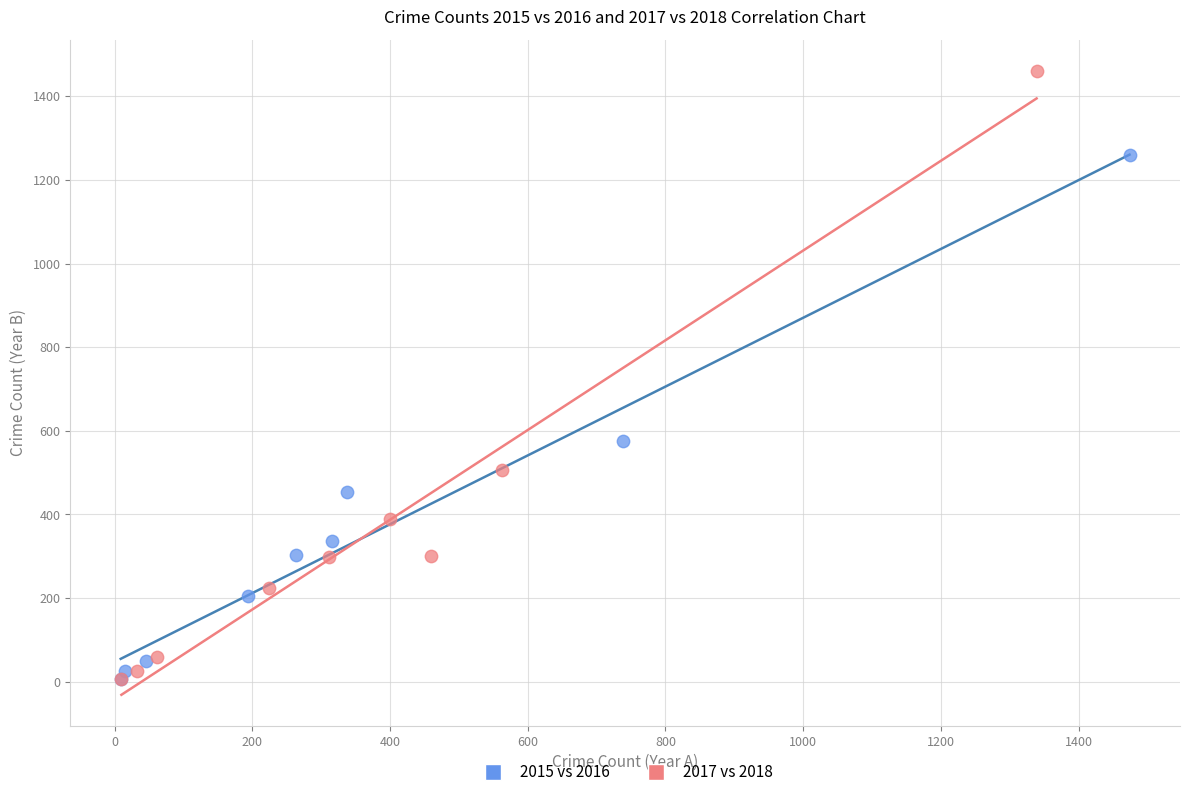

Which series has the largest Y range (max minus min)?

2017 vs 2018